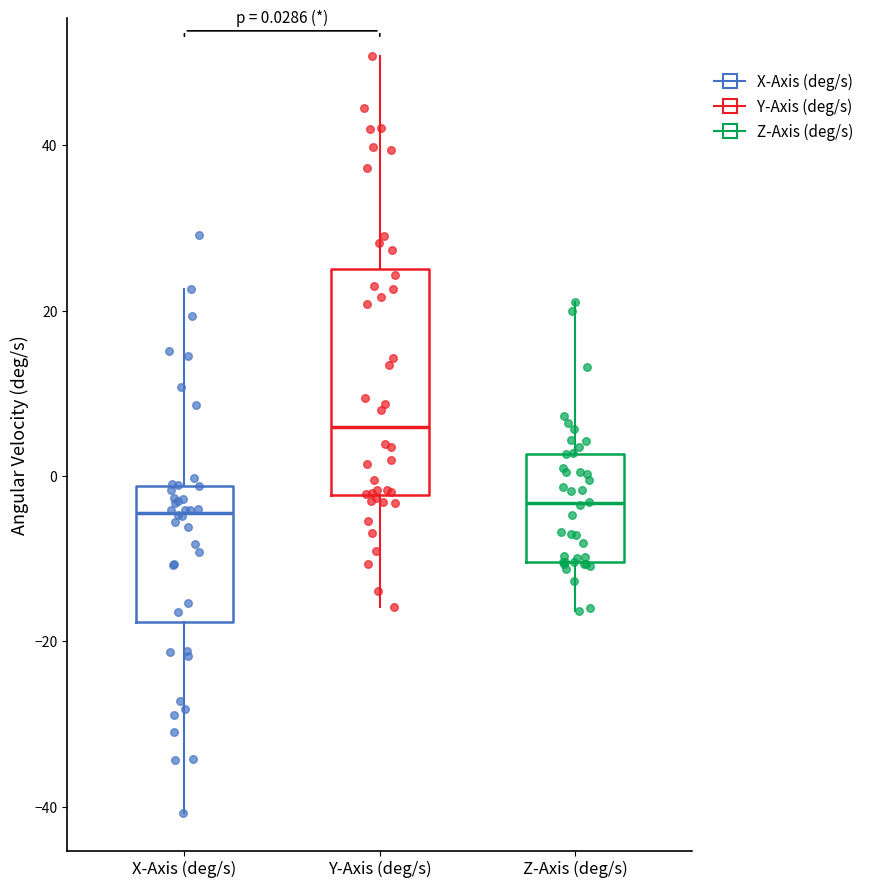

Which box is the tallest, from its lower edge to its upper edge?

Y-Axis (deg/s)